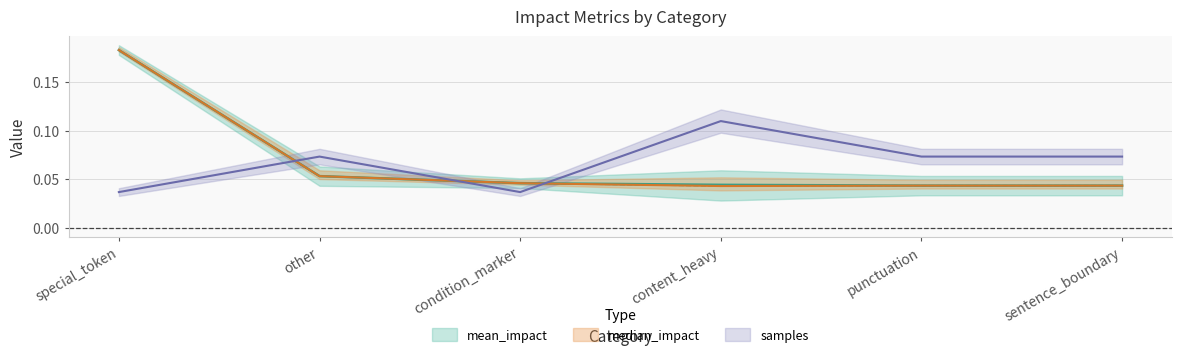

The value of mean_impact at sentence_boundary is 0.0. True or false?

True